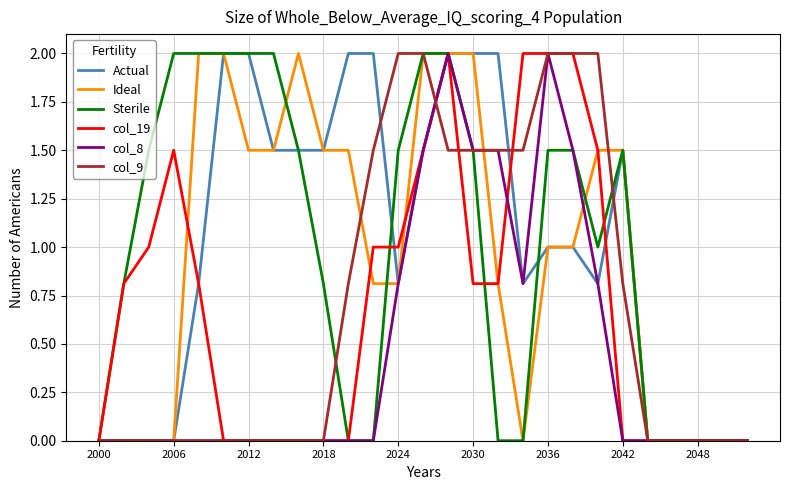

What is the highest value of the Sterile series?

2.0